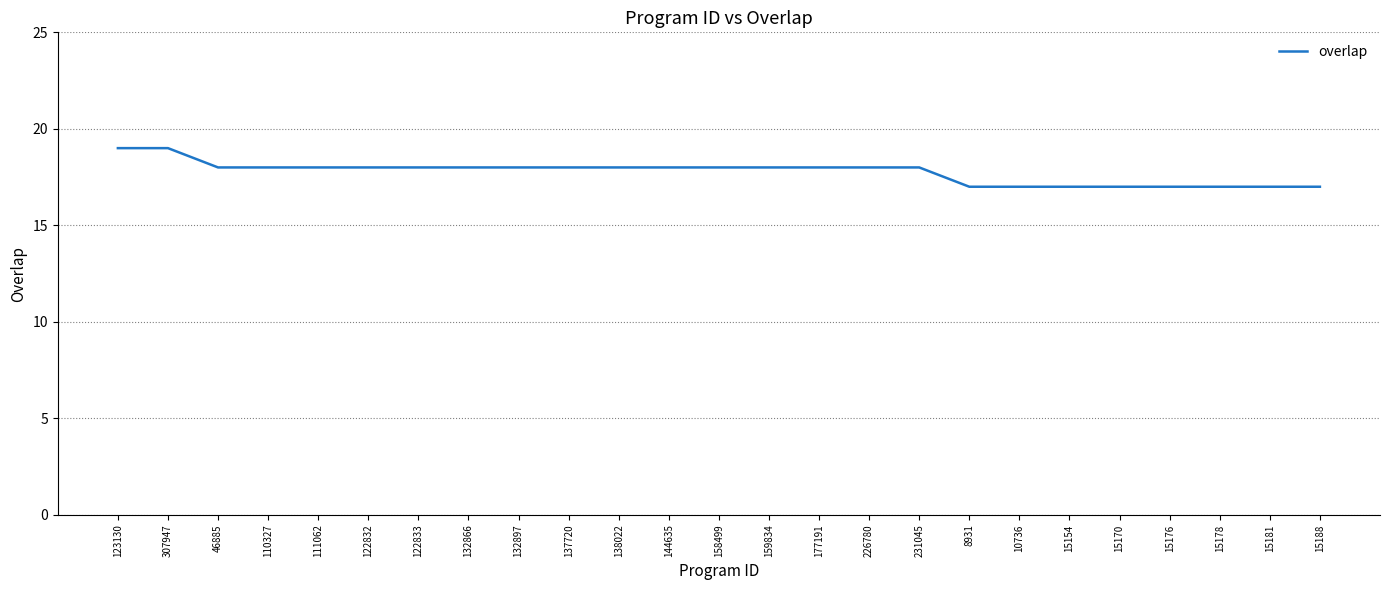

What is the smallest value displayed?

17